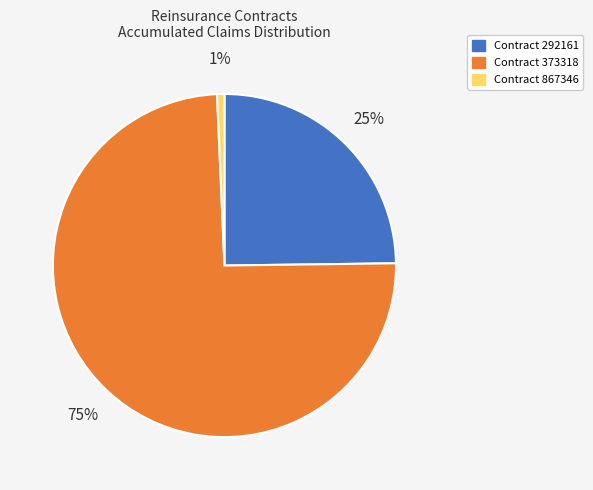

Does any single category account for the majority?

Yes